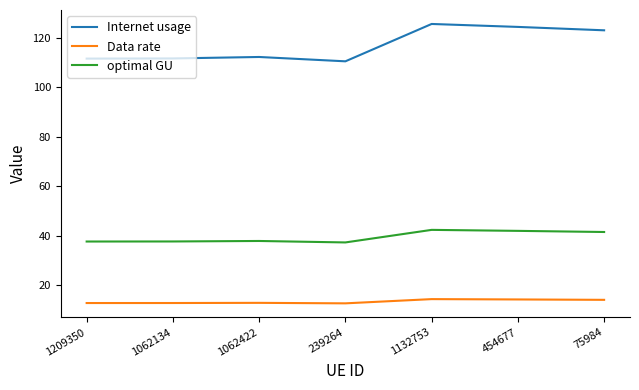

Which series changed the most between 1209350 and 1132753?

Internet usage